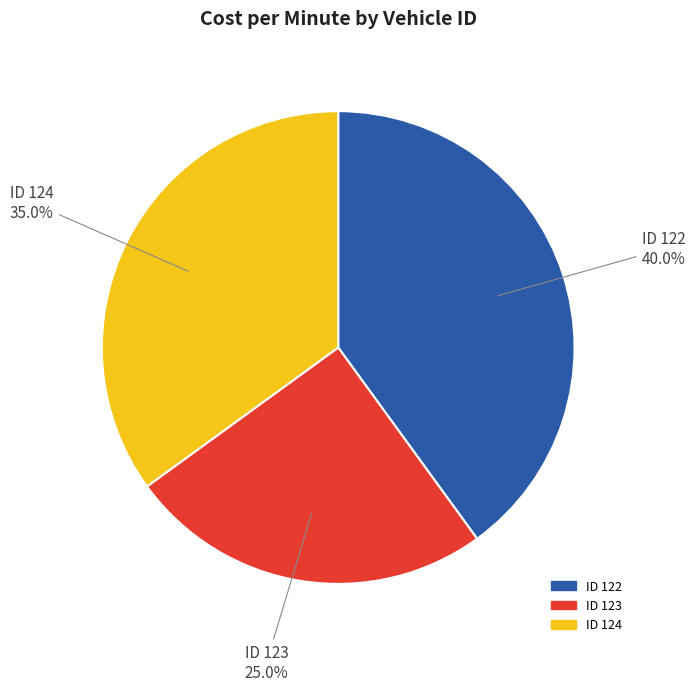

Is there any slice that represents more than half of the pie?

No